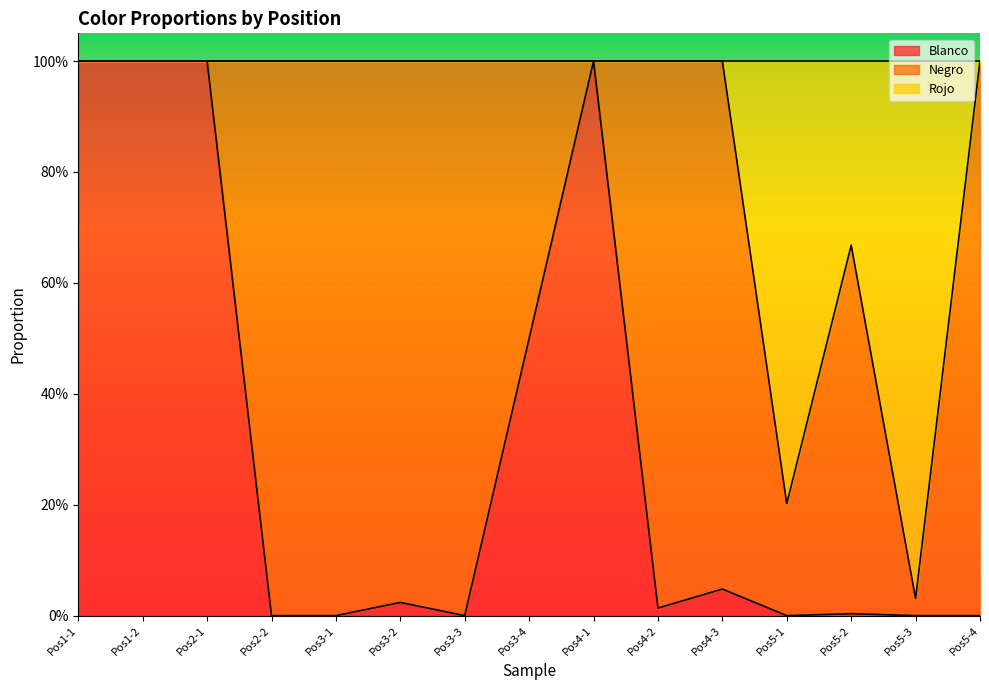

What position from the right is Pos3-1?

11